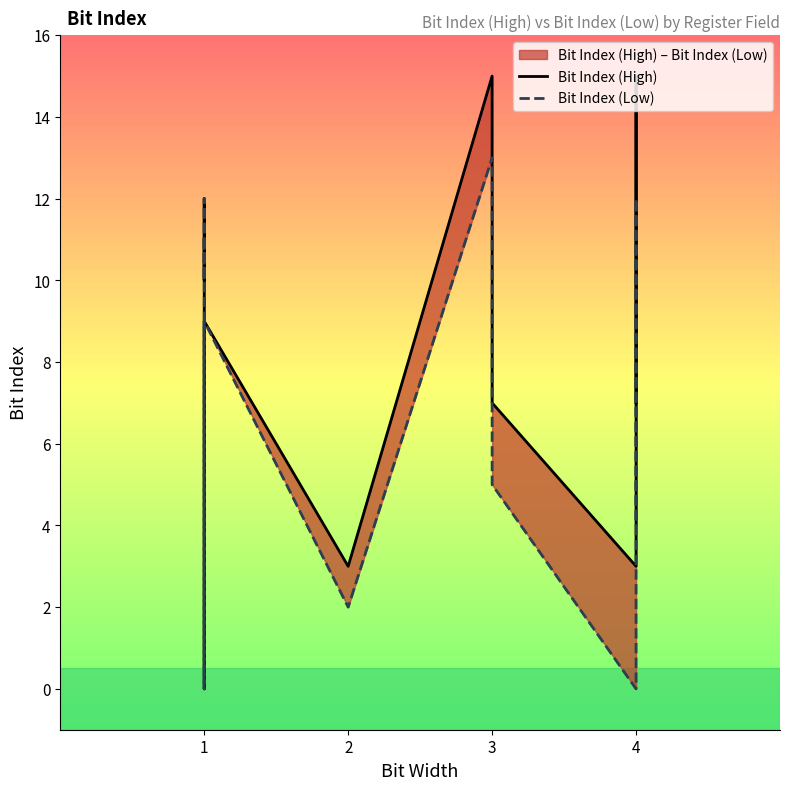

How many values in the Bit Index (Low) series are below 8?

7